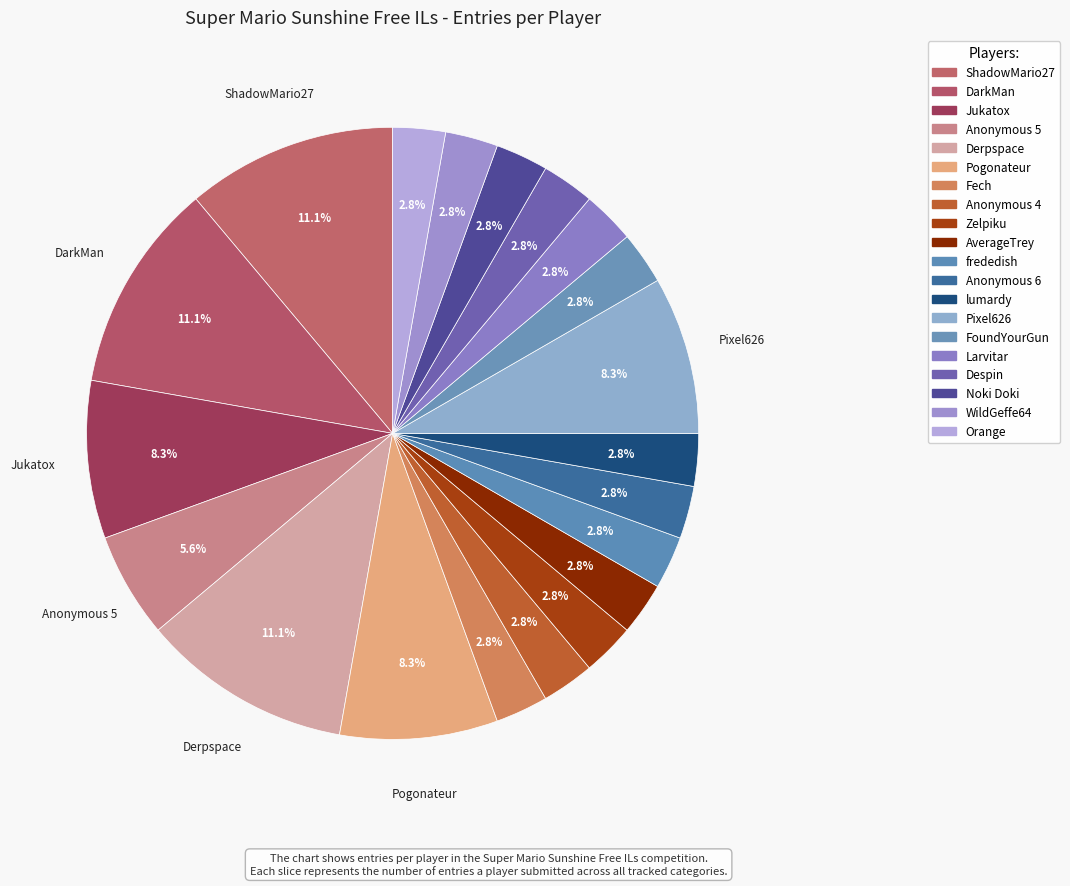

Do Despin and Jukatox together represent more than half of the pie?

No